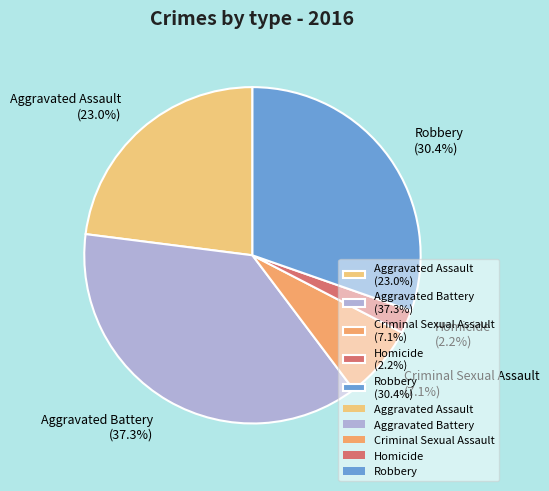

How many segments does this pie chart have?

5